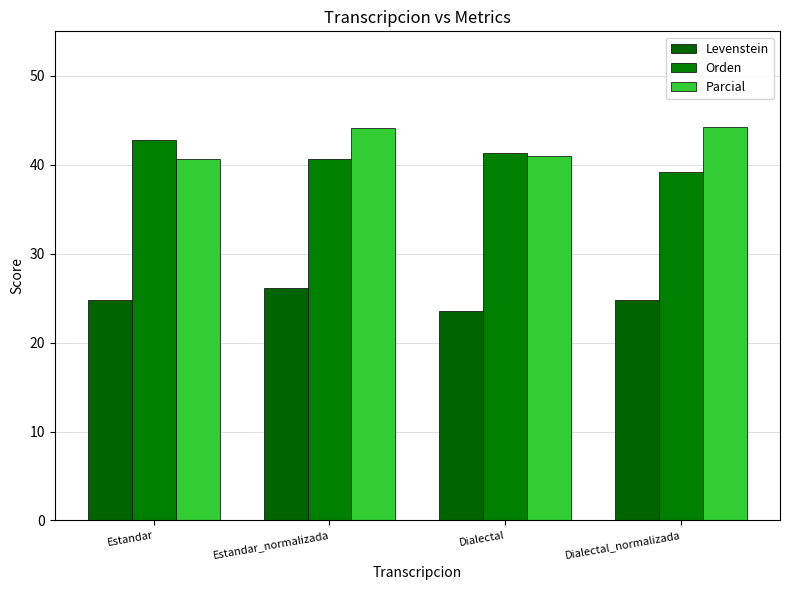

Which series has the widest spread of values?

Orden